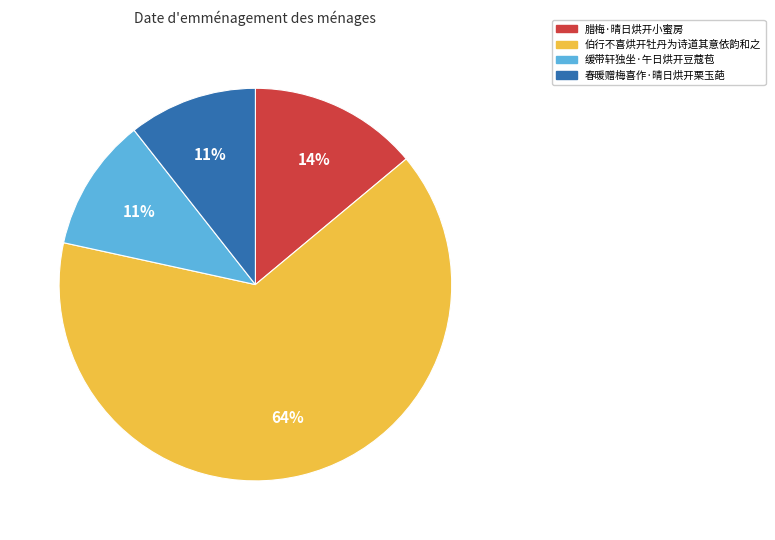

What is the majority slice?

伯行不喜烘开牡丹为诗道其意依韵和之